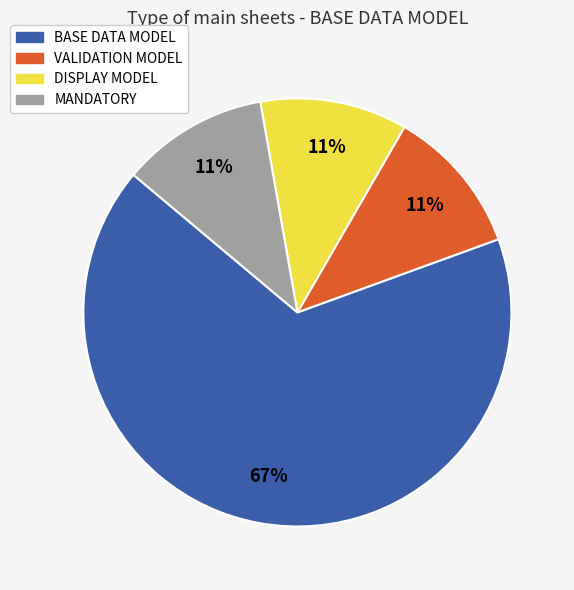

Count the number of slices in the pie.

4